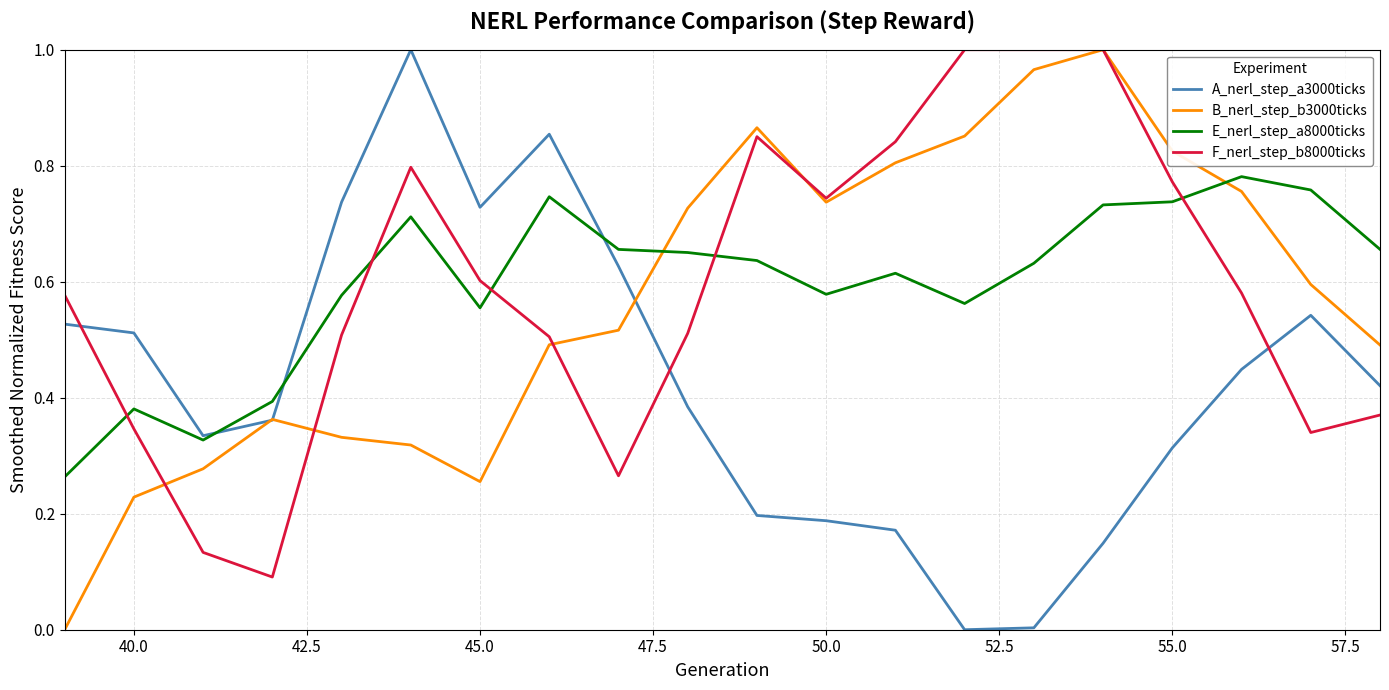

How many intersections are there between F_nerl_step_b8000ticks and A_nerl_step_a3000ticks?

3